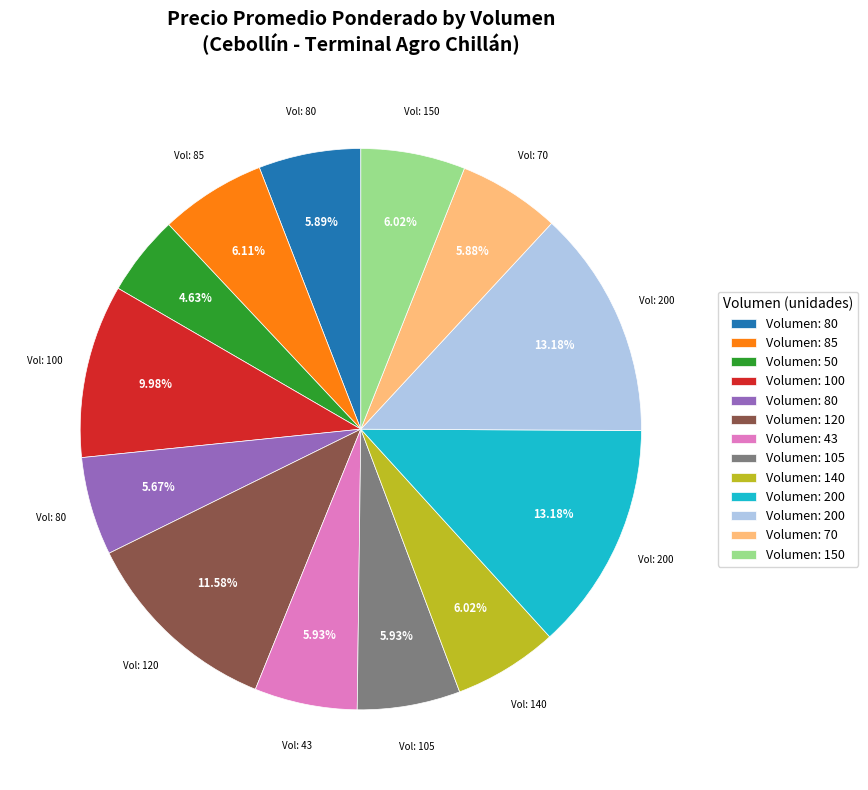

Is there a majority slice in this chart?

No